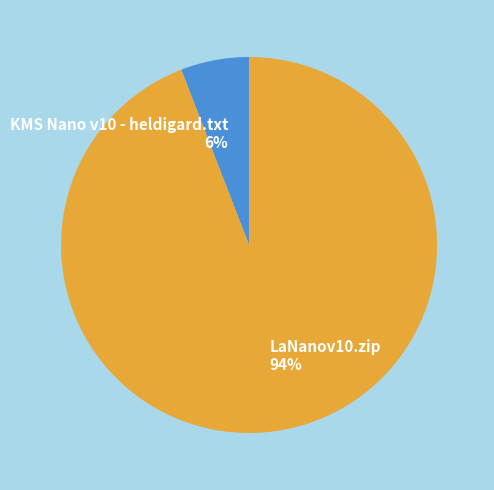

Count the number of slices in the pie.

2